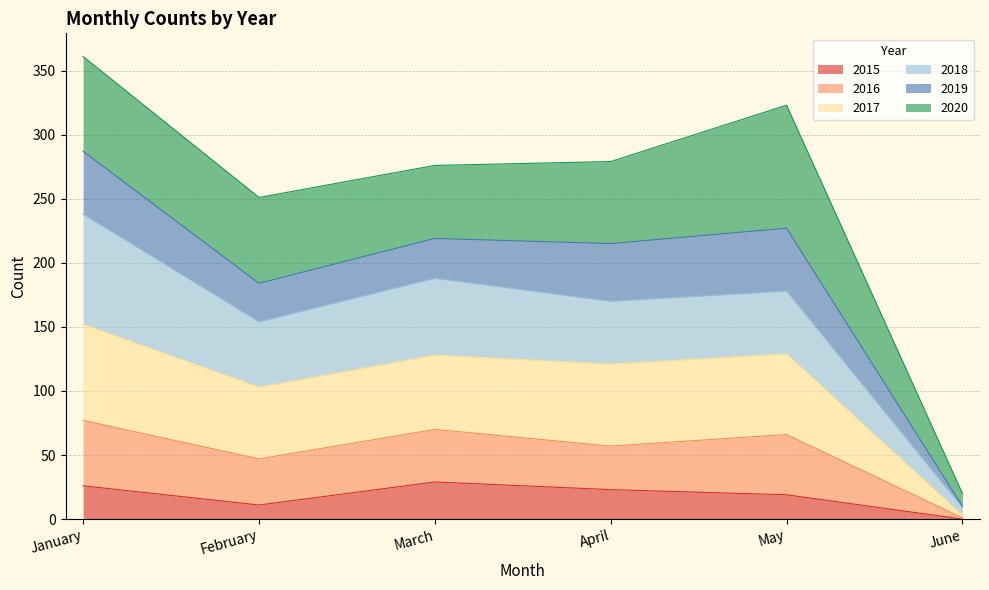

At which label does 2015 reach its minimum?

June